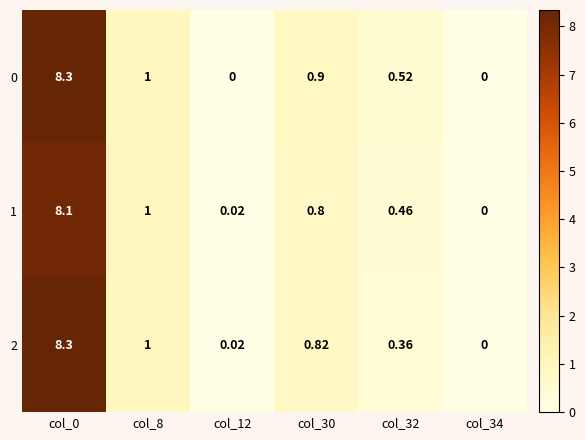

Is the value of 0 at col_0 greater than the value of 2 at col_12?

Yes